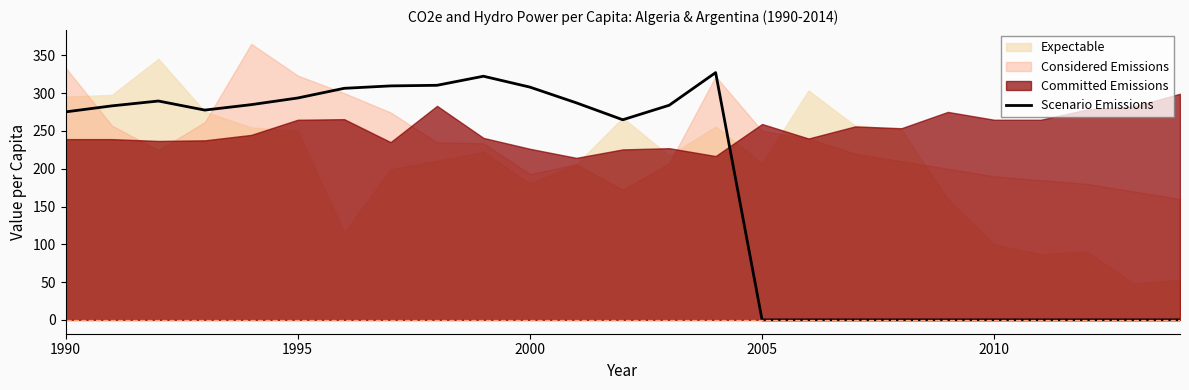

Is it true that Scenario Emissions equals 275.2 at 1990?

True